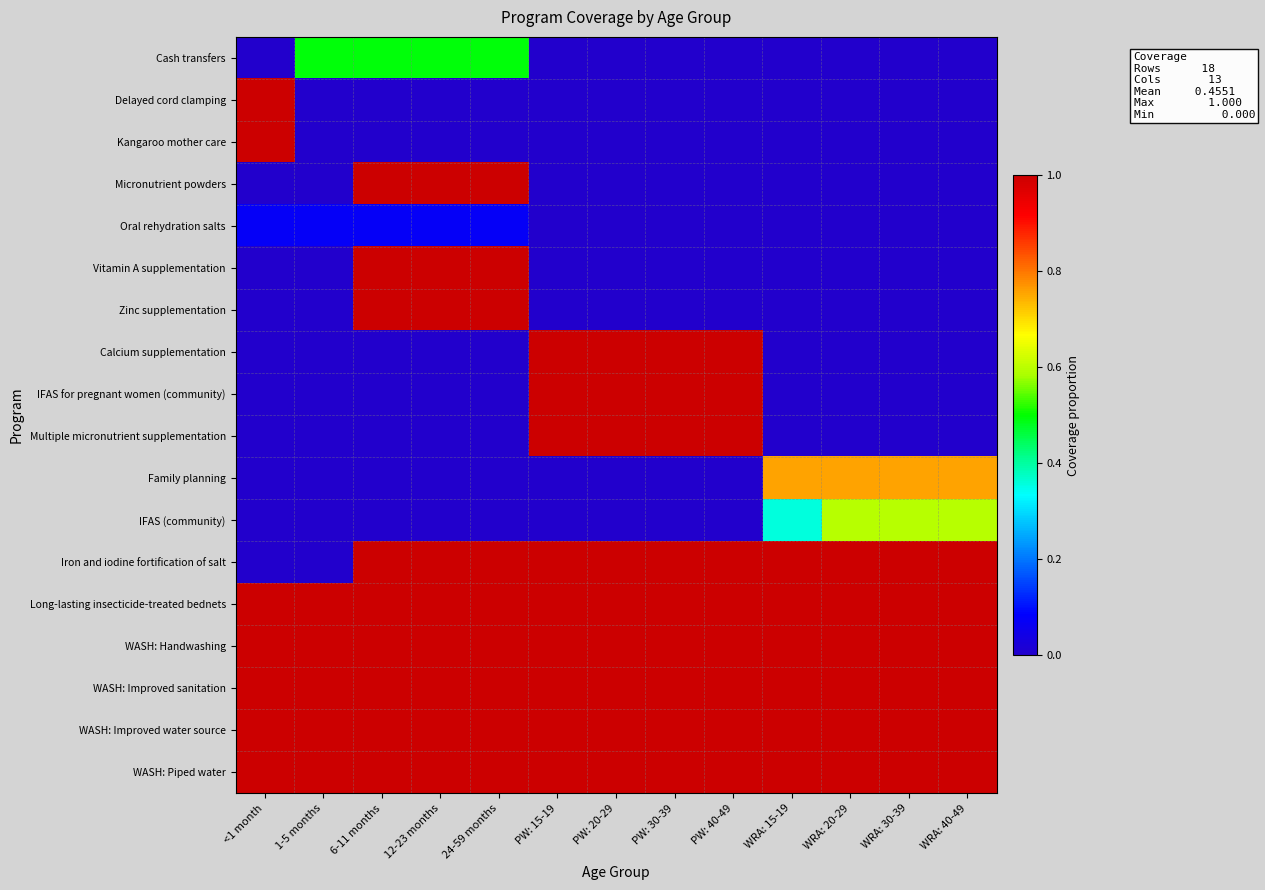

How many data points does each series have?

13